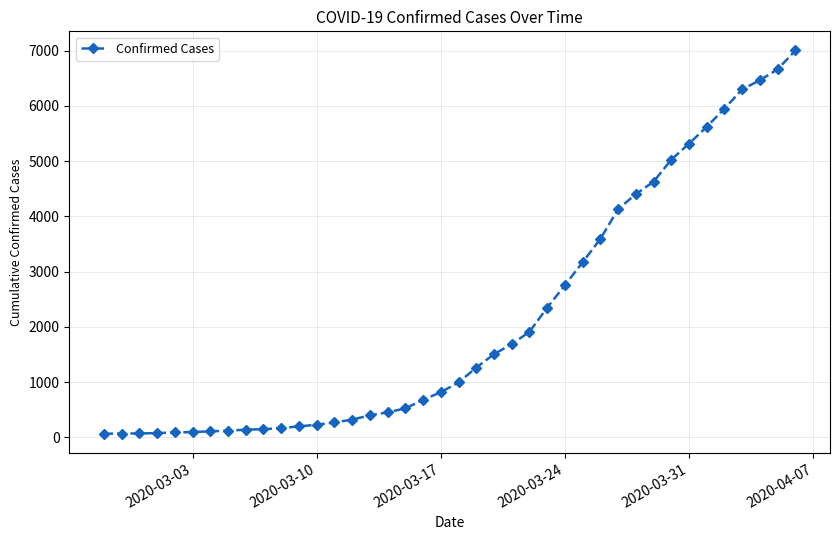

What is the maximum value shown in the chart?

7005